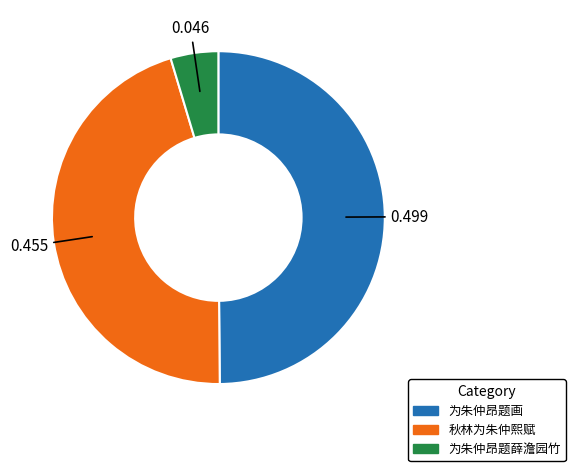

Combined, do 秋林为朱仲熙赋 and 为朱仲昂题画 account for over 50%?

Yes